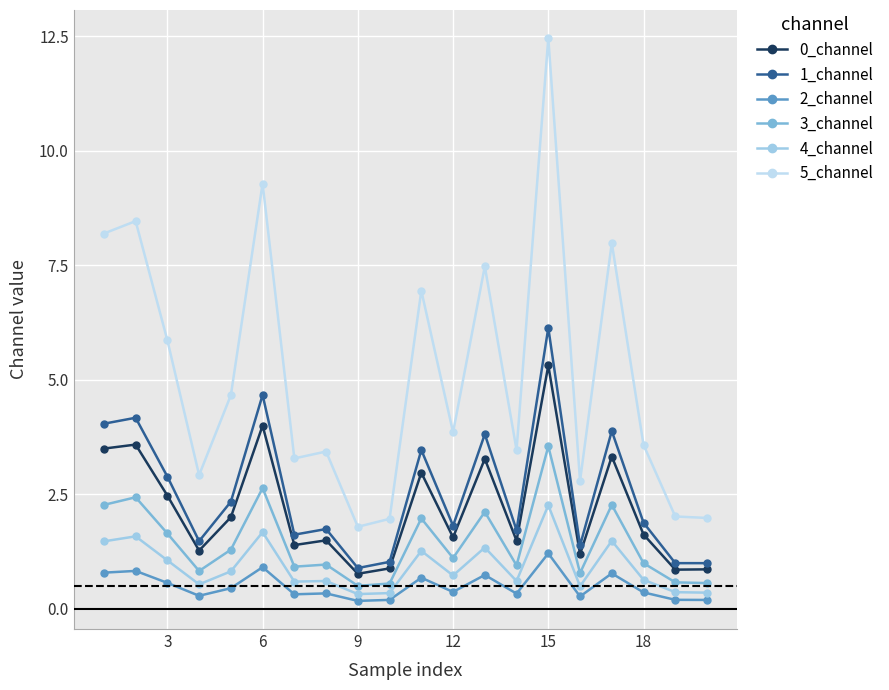

At how many categories does at least one series exceed 9?

2